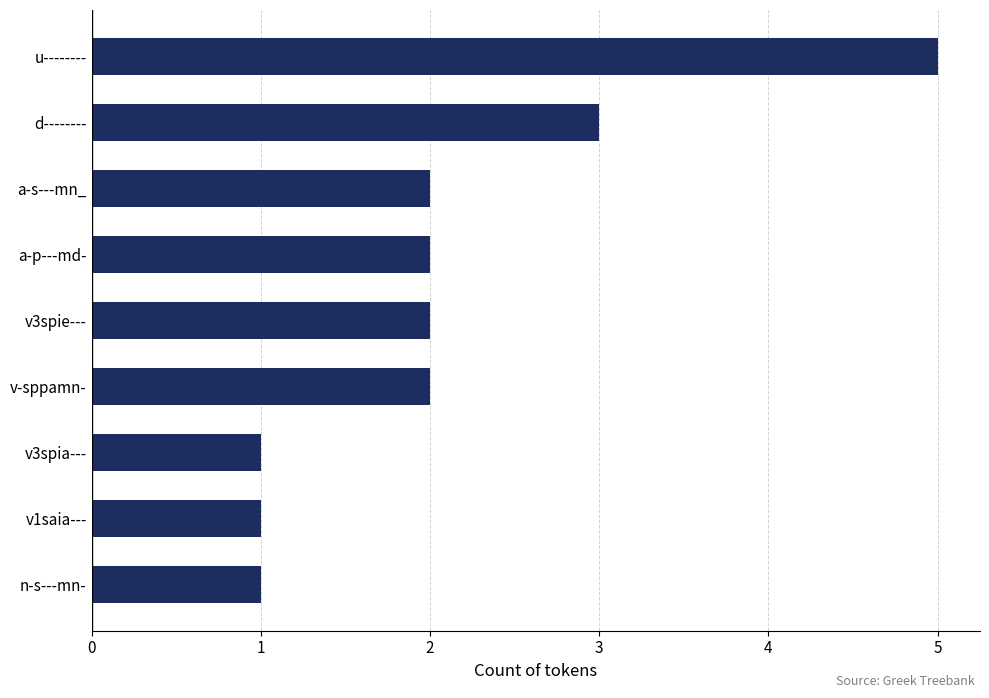

Count the values in the range 1 to 2.

7